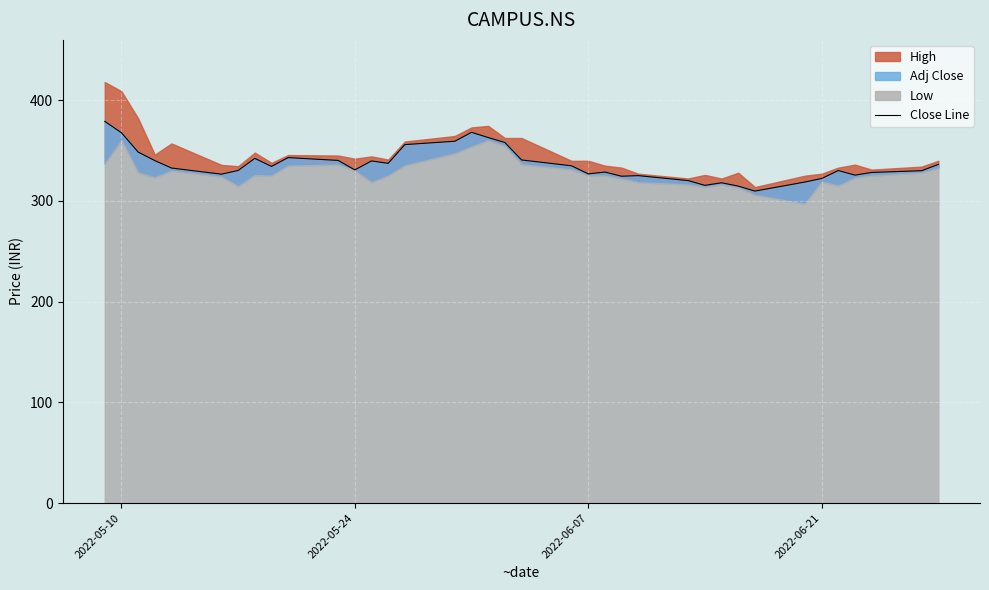

Does the chart display data point markers on the line(s)?

No